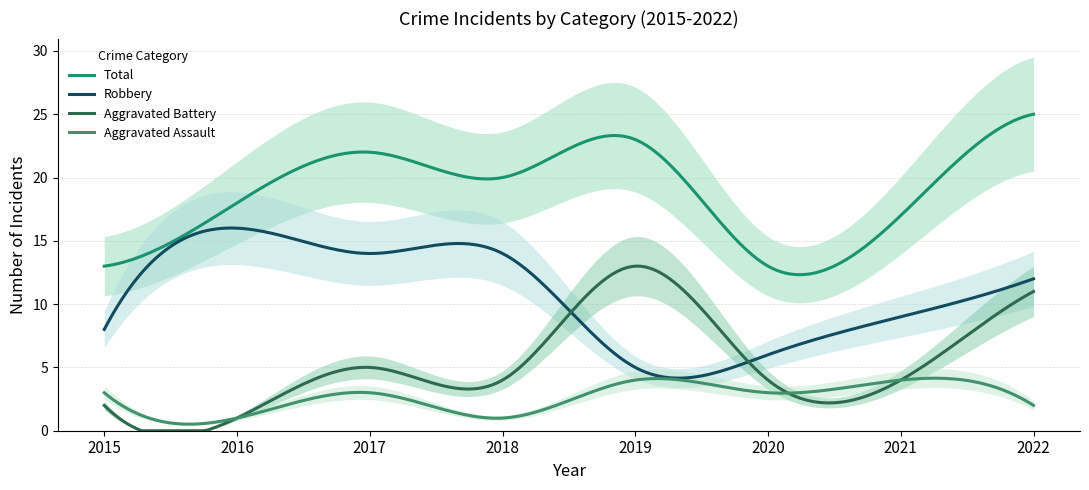

True or false: Total and Robbery cross at least once.

False